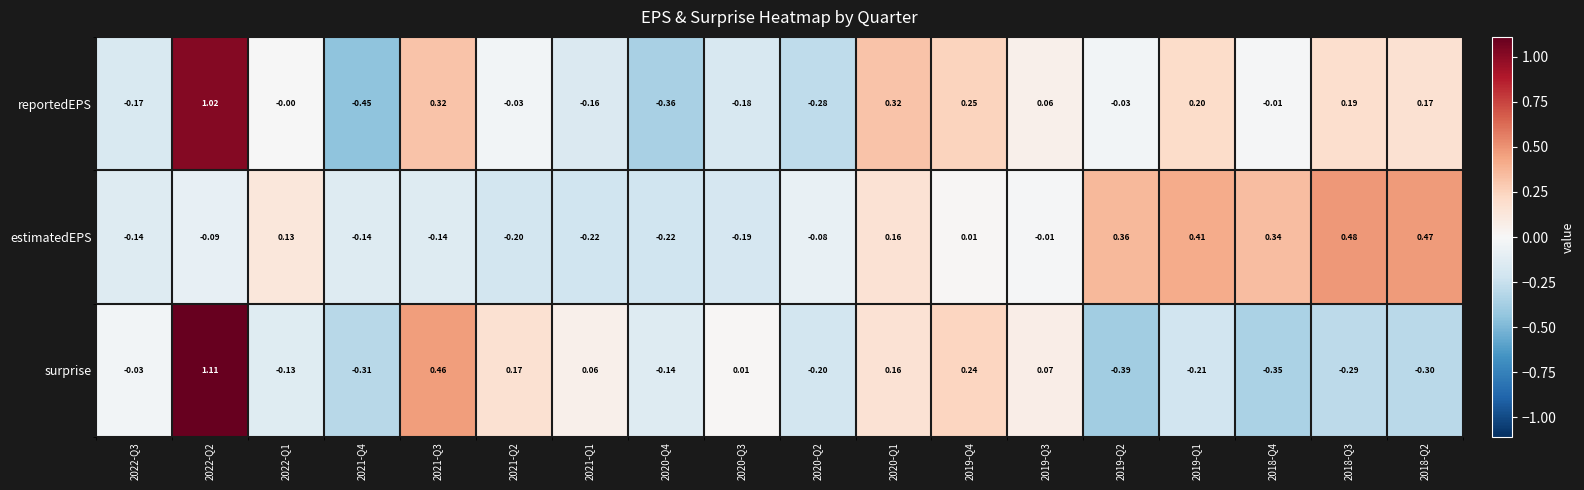

Which series changed the most between 2021-Q4 and 2019-Q1?

reportedEPS